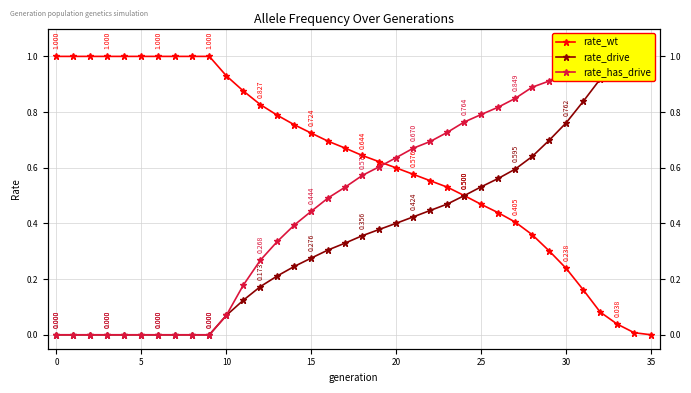

The rate_drive series shows 0.2 at 28. True or false?

False